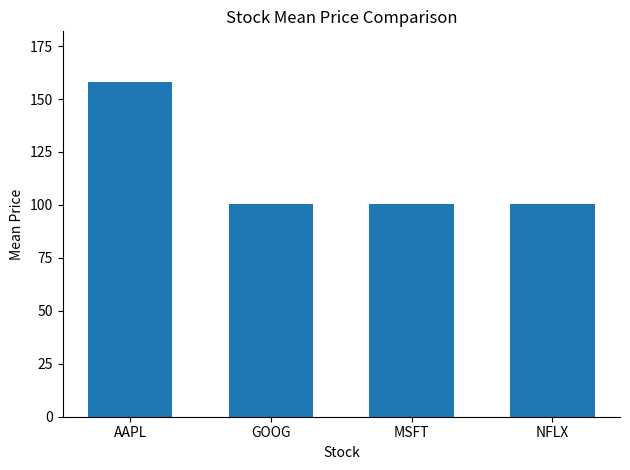

What is the average value?

115.0